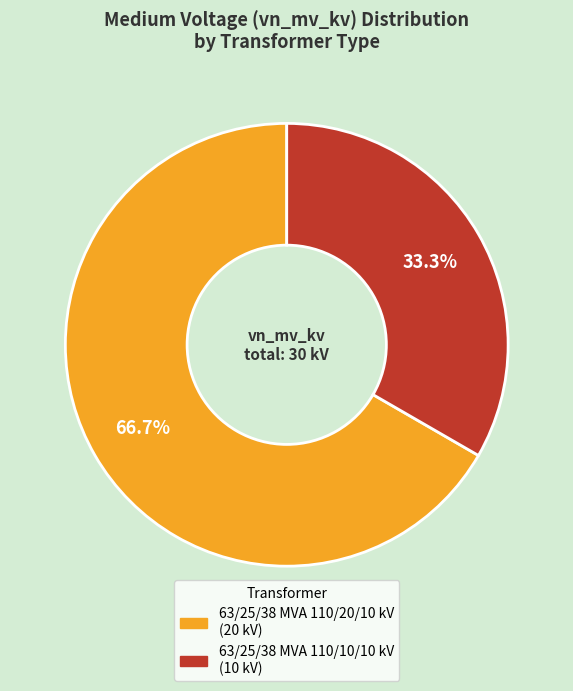

Count the number of slices in the pie.

2